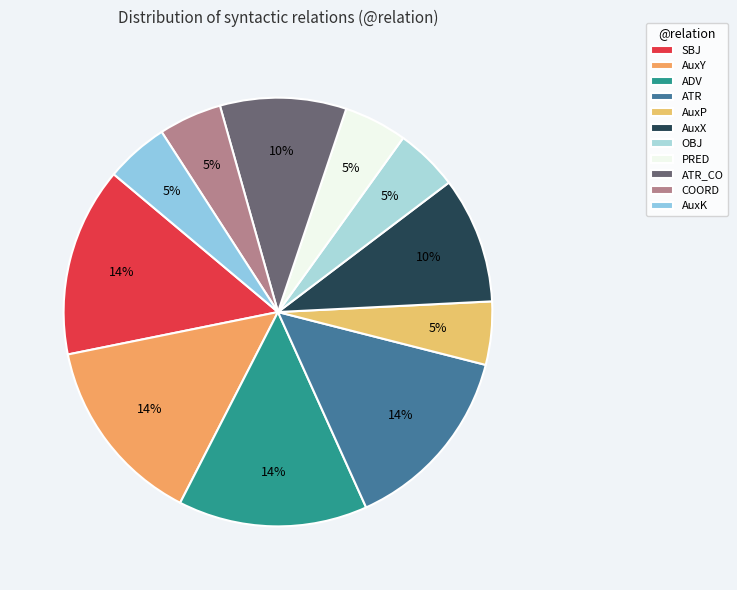

Does AuxX account for over 50% of the chart?

No